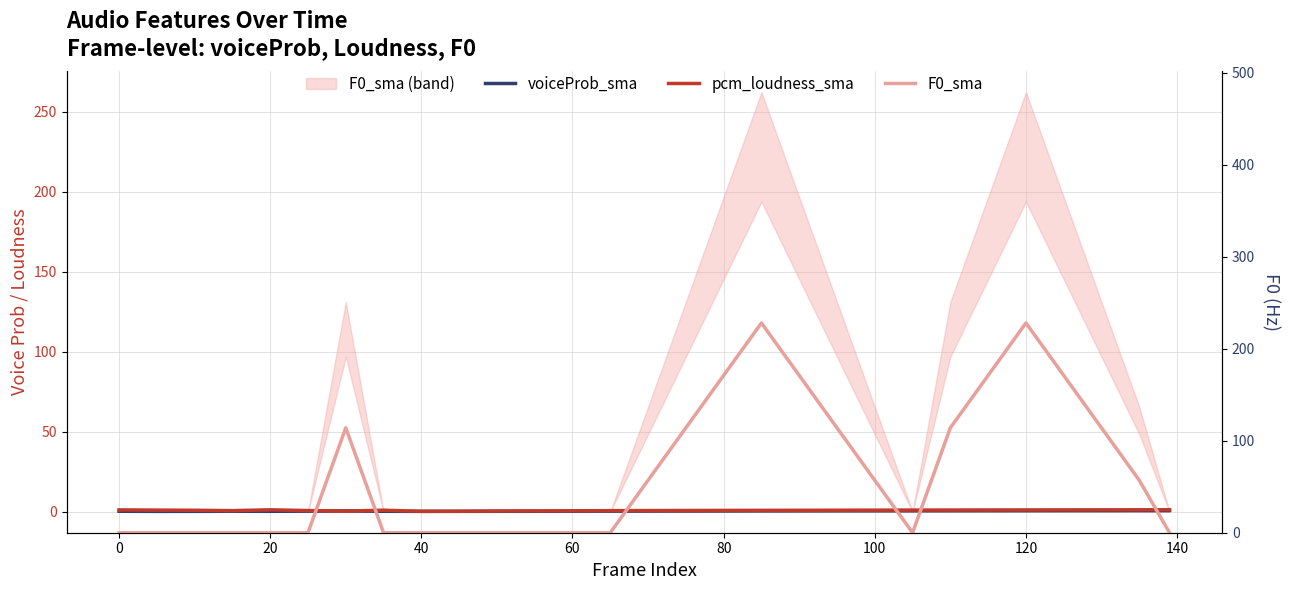

At which category is the sum across all series the highest?

120